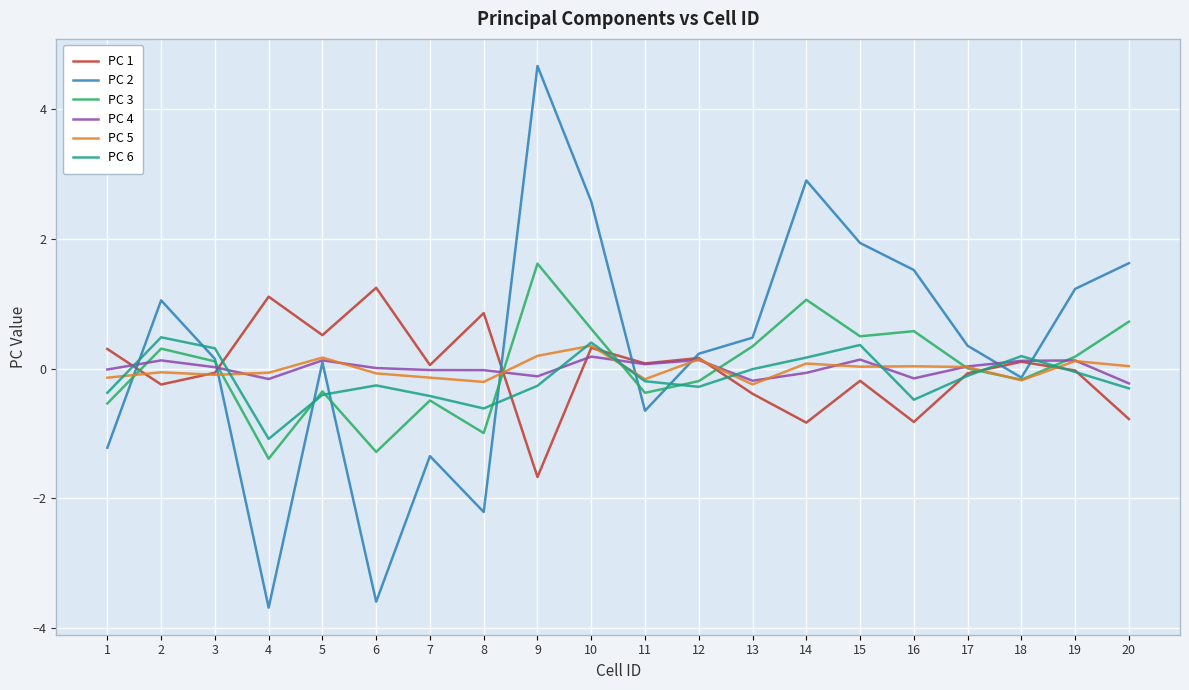

Which series has the widest spread of values?

PC 2